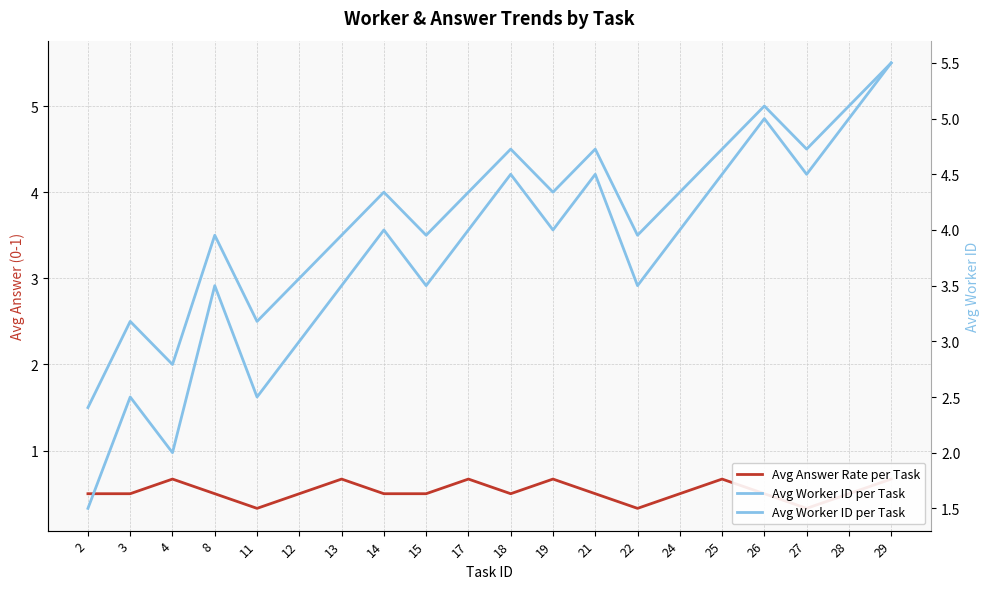

True or false: Avg Worker ID per Task and Avg Answer Rate per Task cross at least once.

False